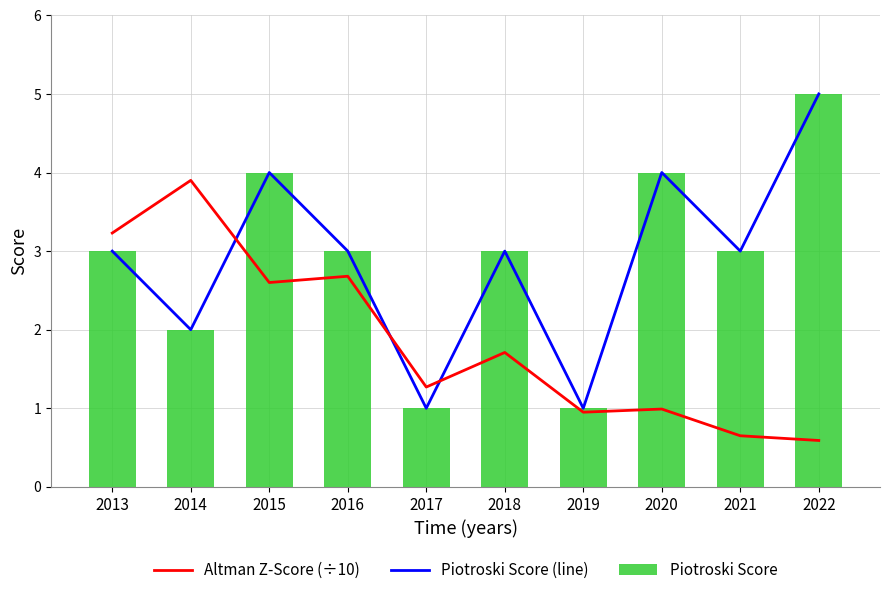

The value of Piotroski Score at 2019 is 0.3. True or false?

False